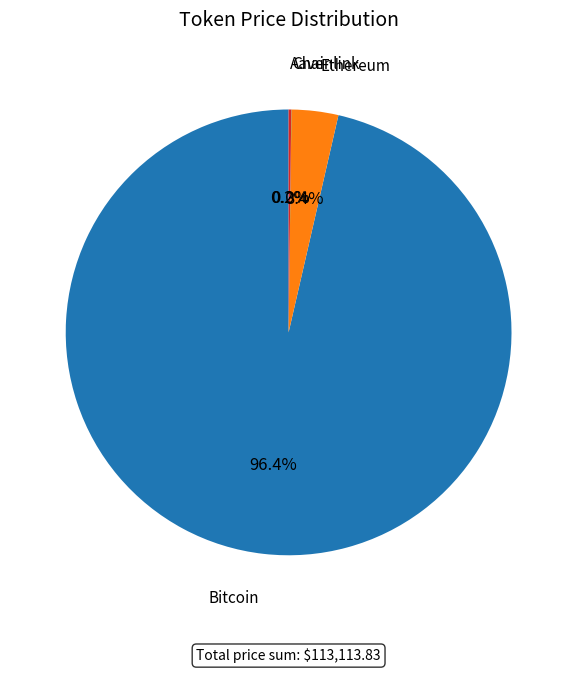

Is there any slice that represents more than half of the pie?

Yes